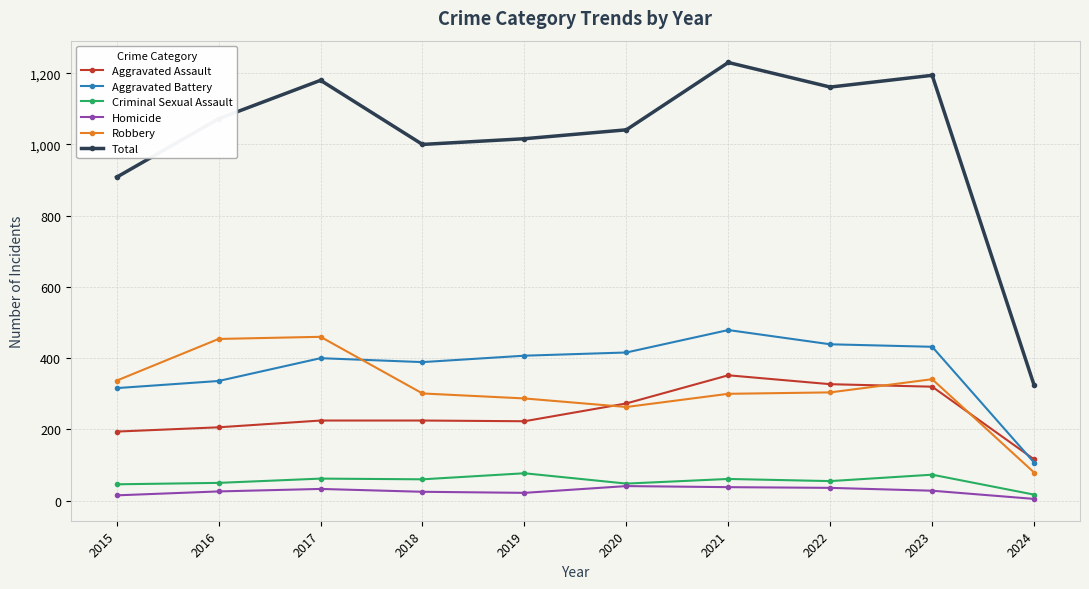

Read the Homicide value at 2017.

33